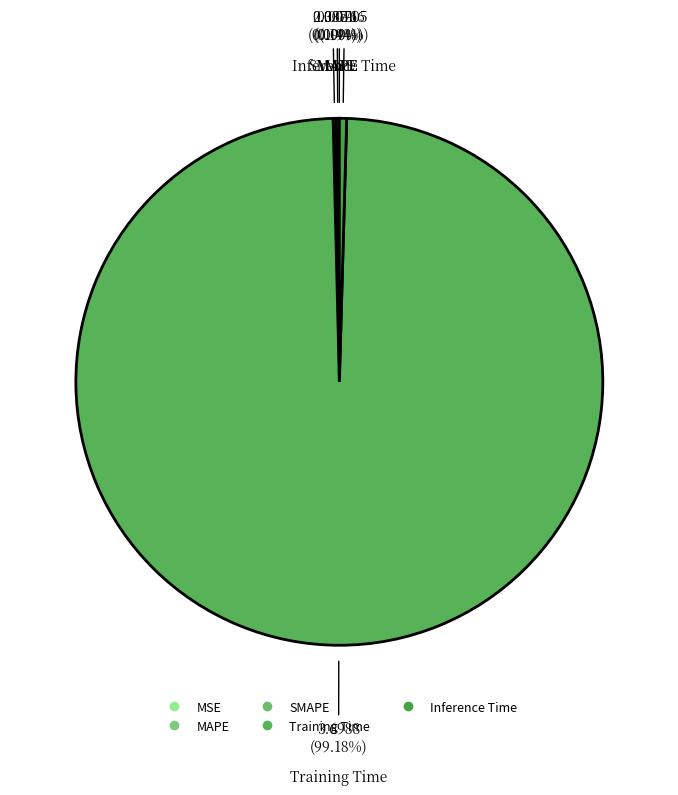

Which category accounts for the majority?

Training Time